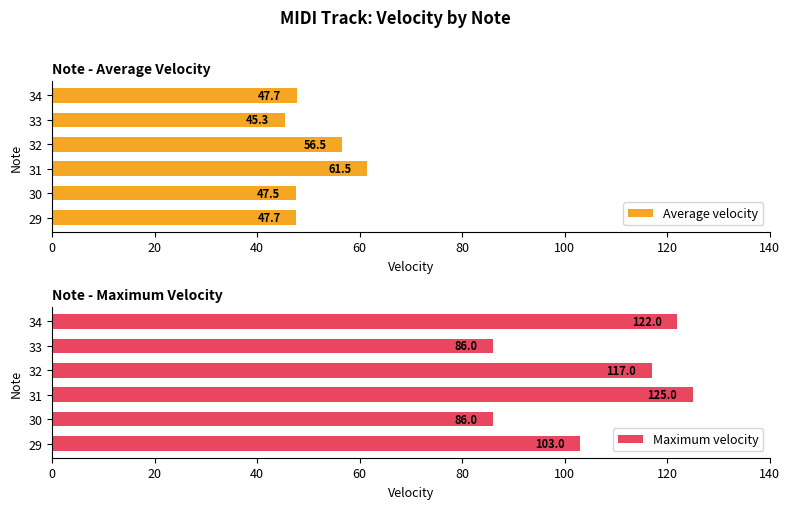

What is the average value of the Average velocity series?

51.0